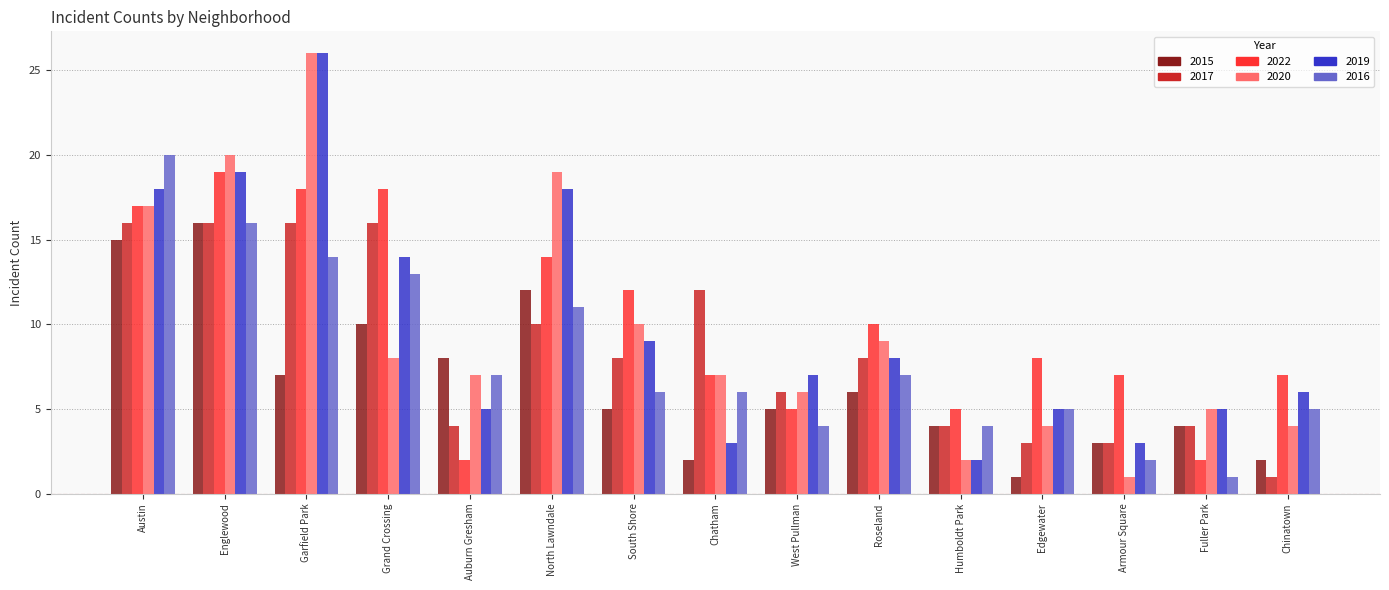

Is it true that 2022 equals 4 at South Shore?

False